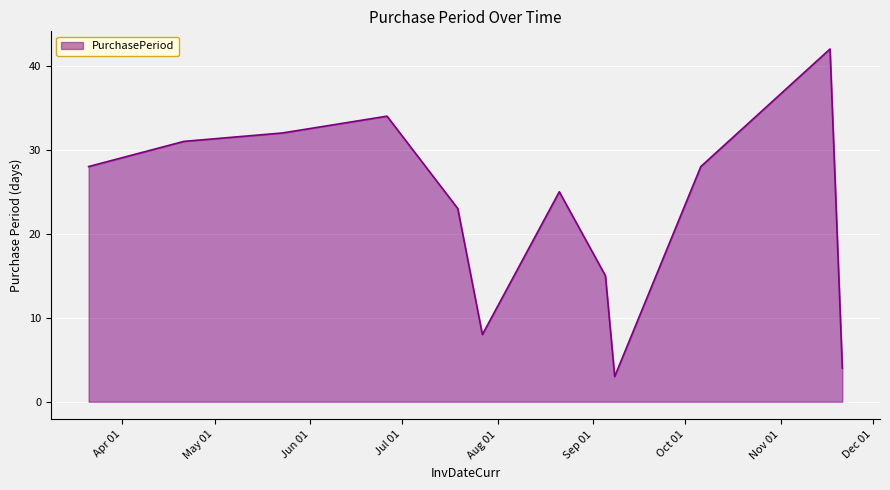

What is the greatest value displayed?

42